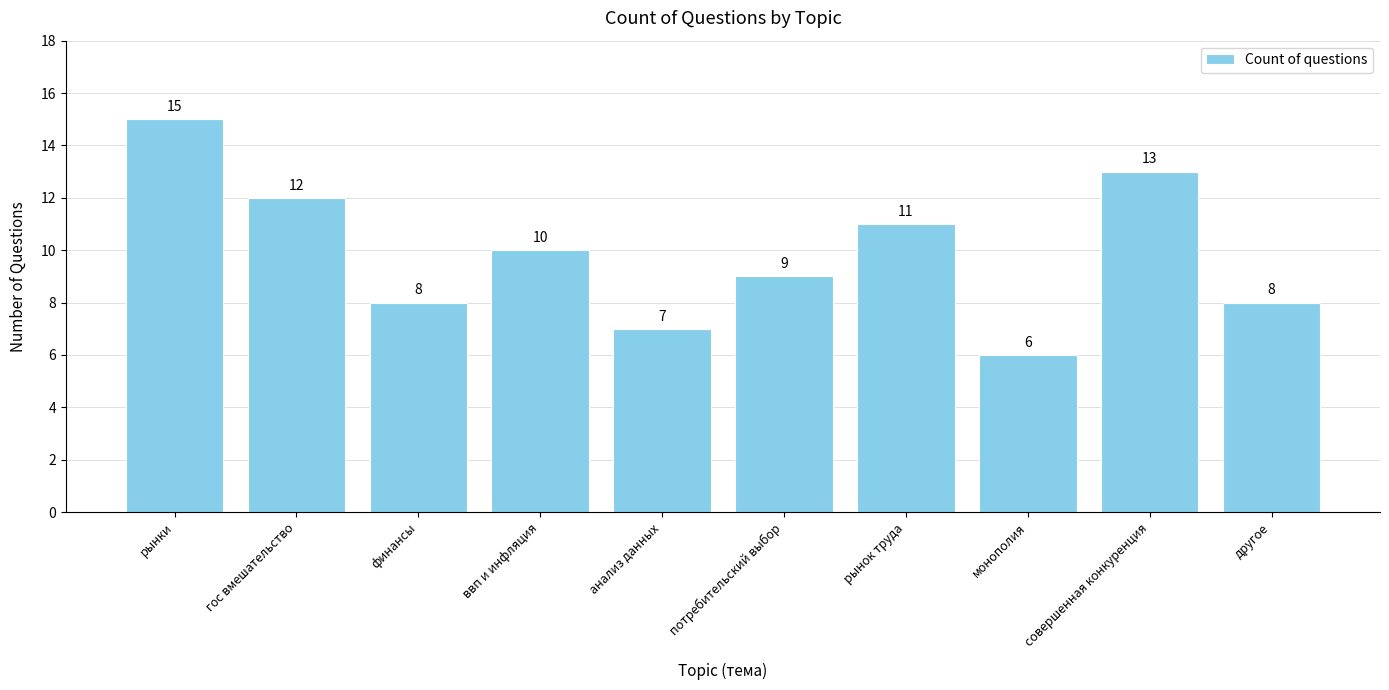

Which label corresponds to the largest value in the chart?

рынки